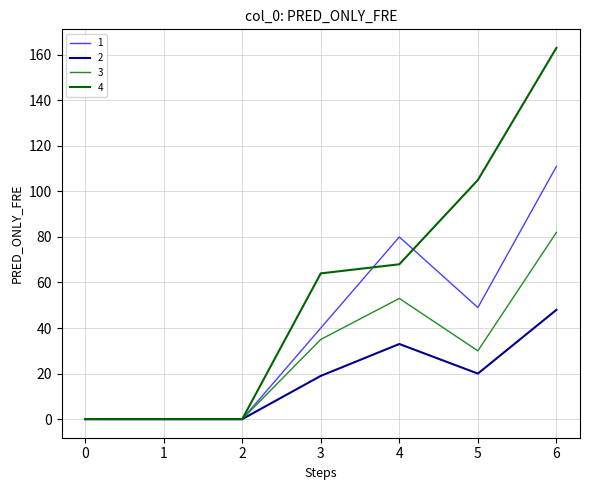

Is this an area chart (filled region under the line)?

No